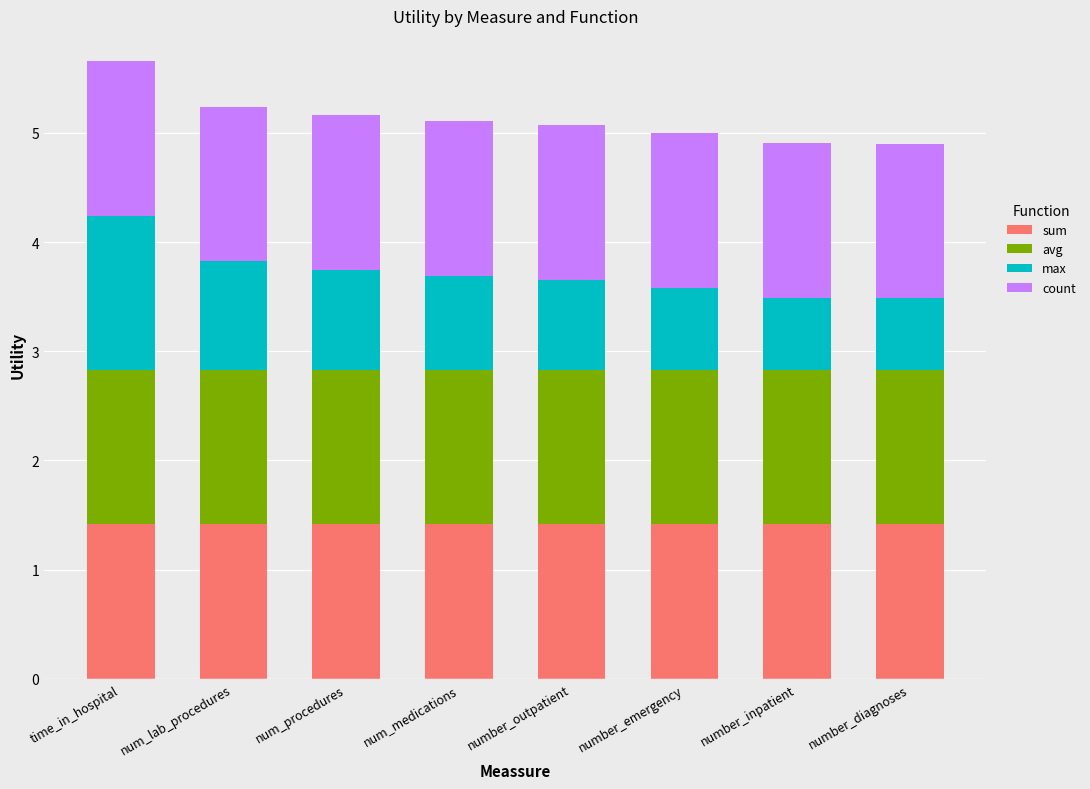

What is the sum of the sum values at number_outpatient and num_procedures?

2.8